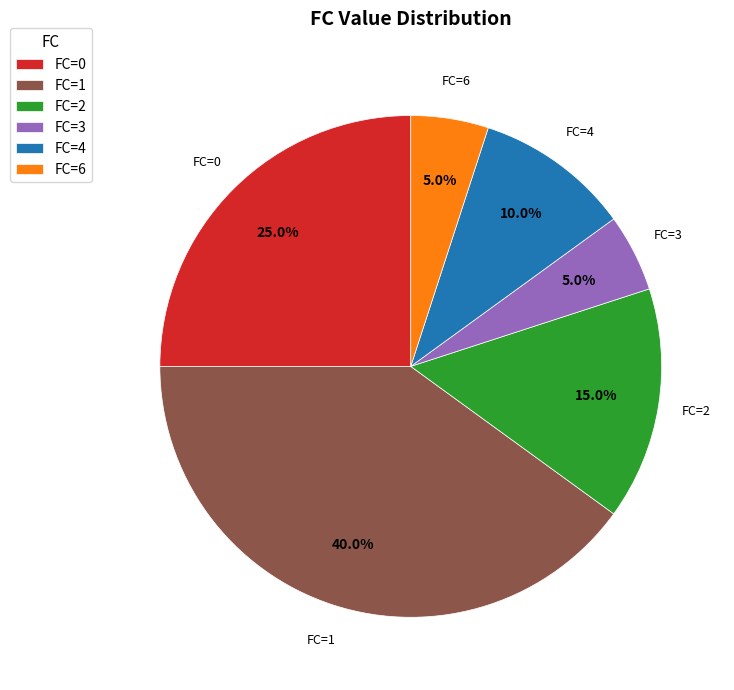

What portion of the pie excludes FC=6?

95.0%